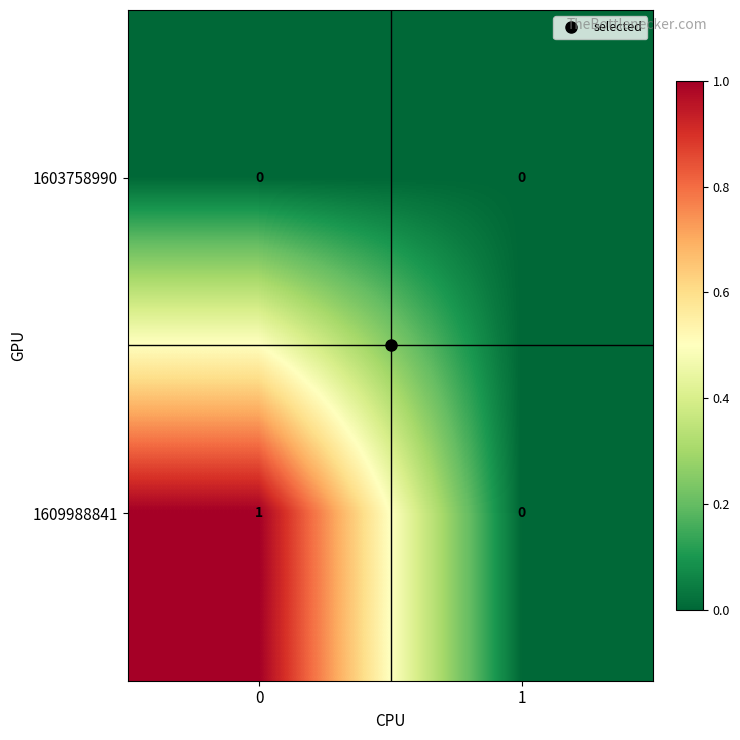

Is it true that 1603758990 equals 0 at 0?

True